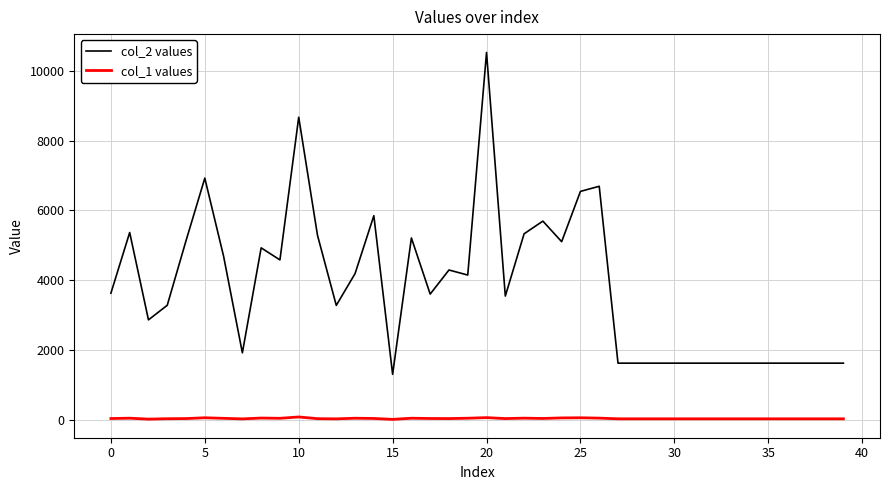

True or false: col_2 values and col_1 values cross at least once.

False